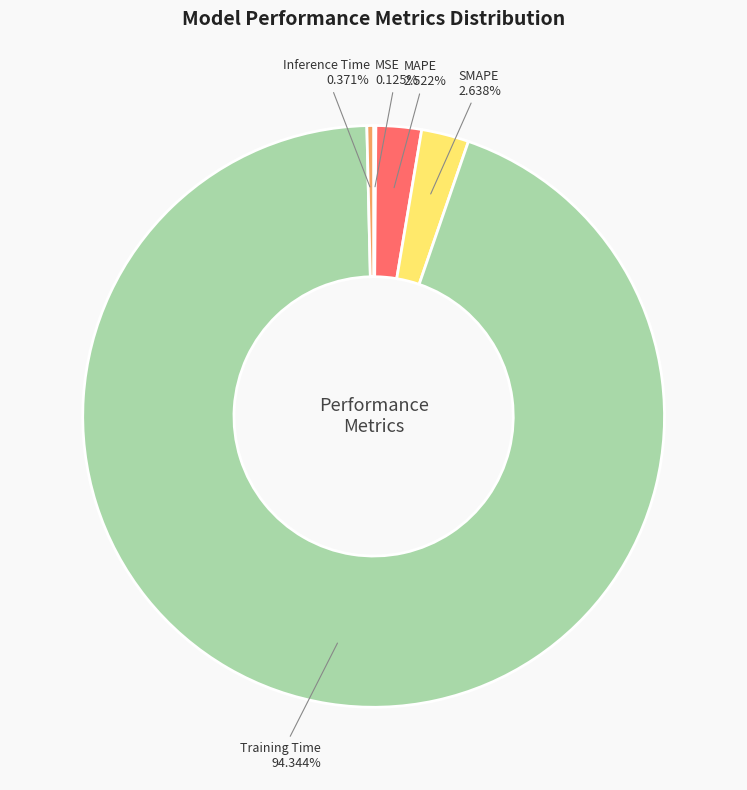

The Inference Time slice represents 7% of the pie. True or false?

False